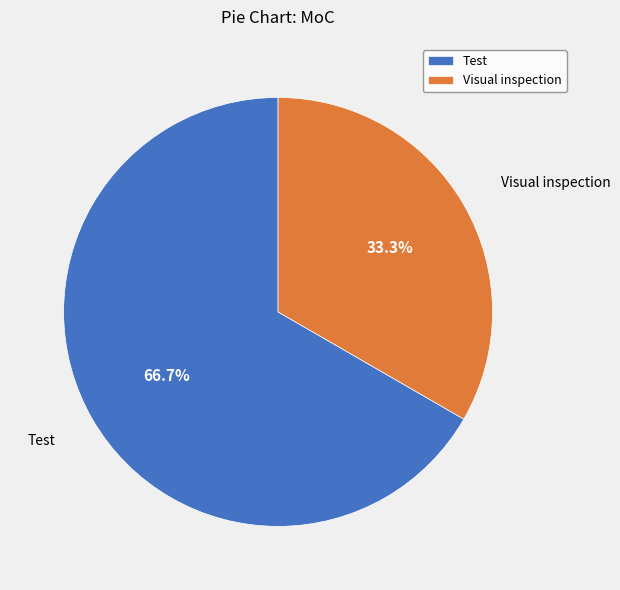

To the nearest percent, what is the difference between the largest and smallest slice percentages?

33%